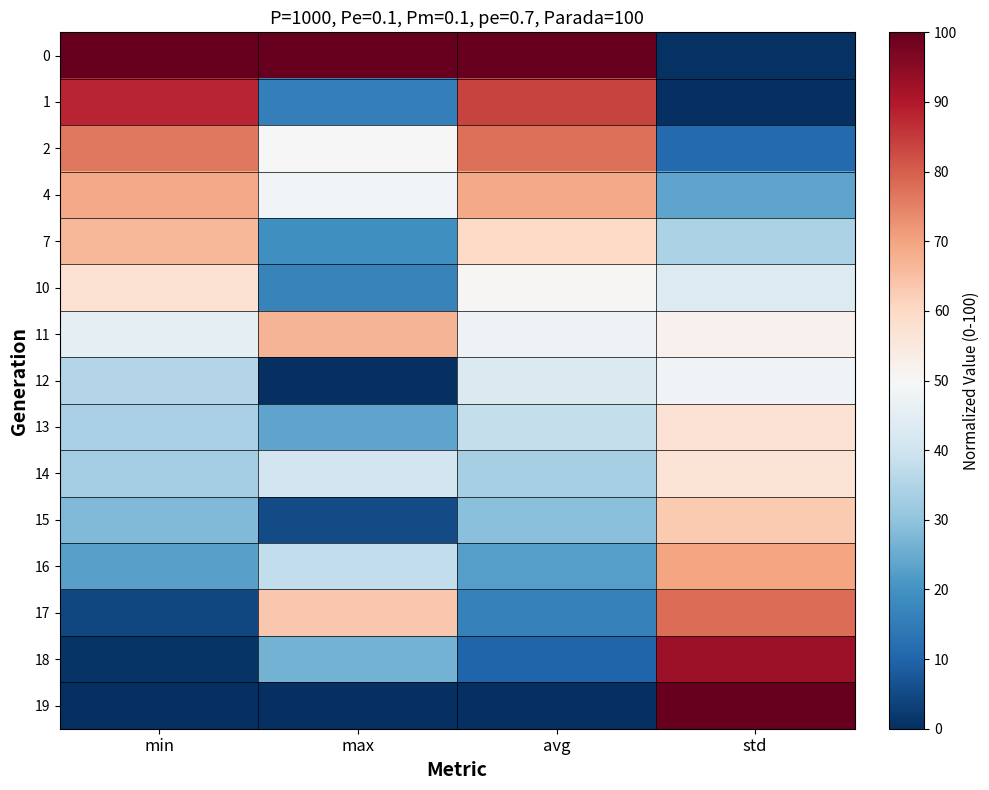

Which label corresponds to the largest value in the chart?

min